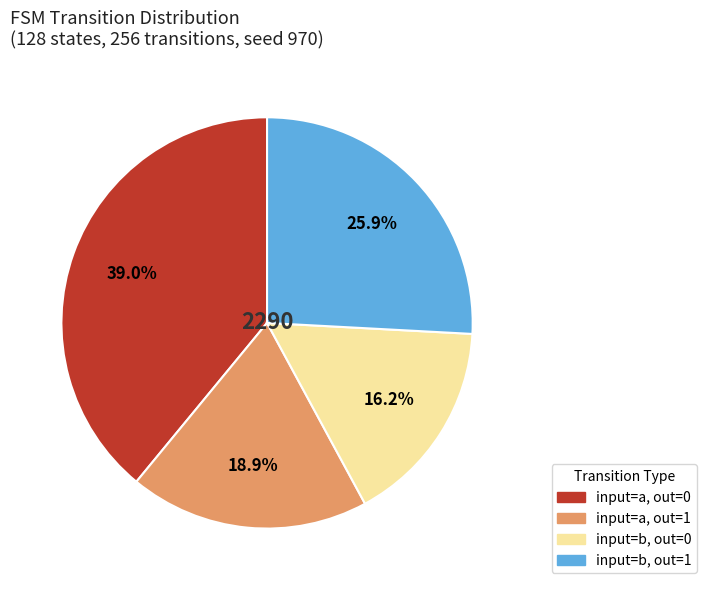

How many segments does this pie chart have?

4